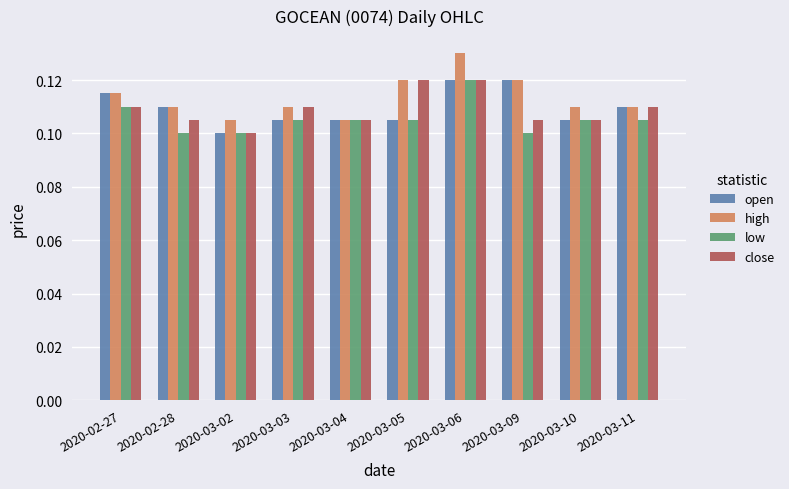

What is the sum of the low values at 2020-03-10 and 2020-03-09?

0.2